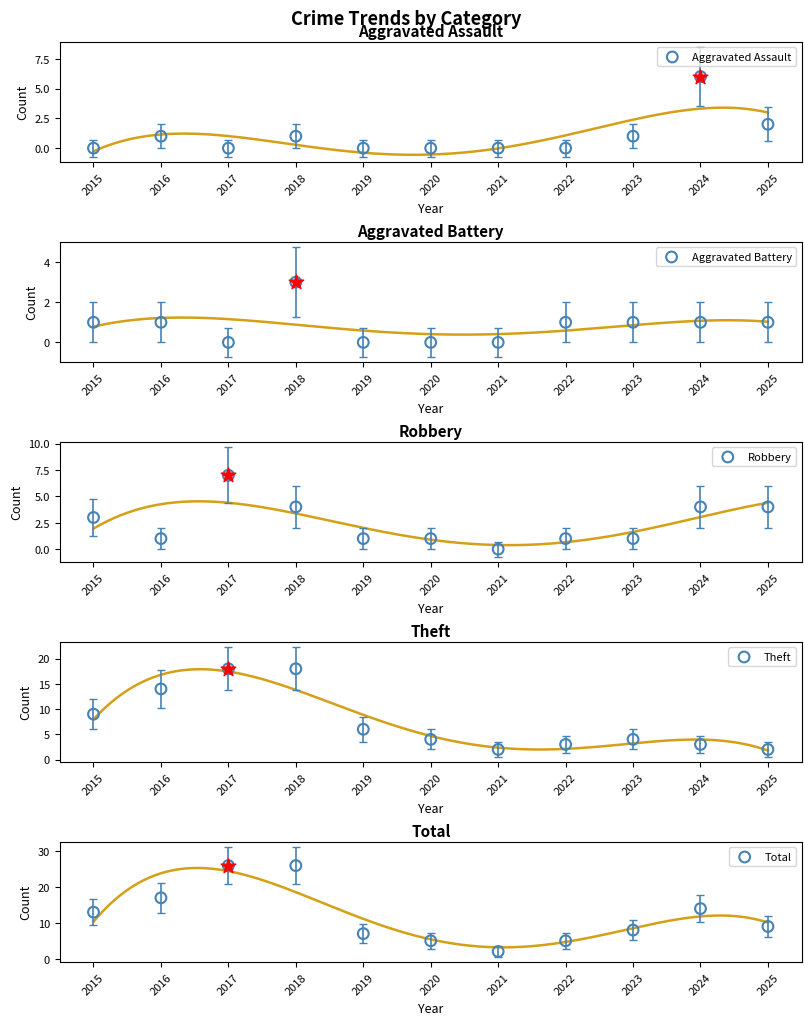

What are all the series names shown in the legend?

Aggravated Assault, Aggravated Battery, Robbery, Theft, Total